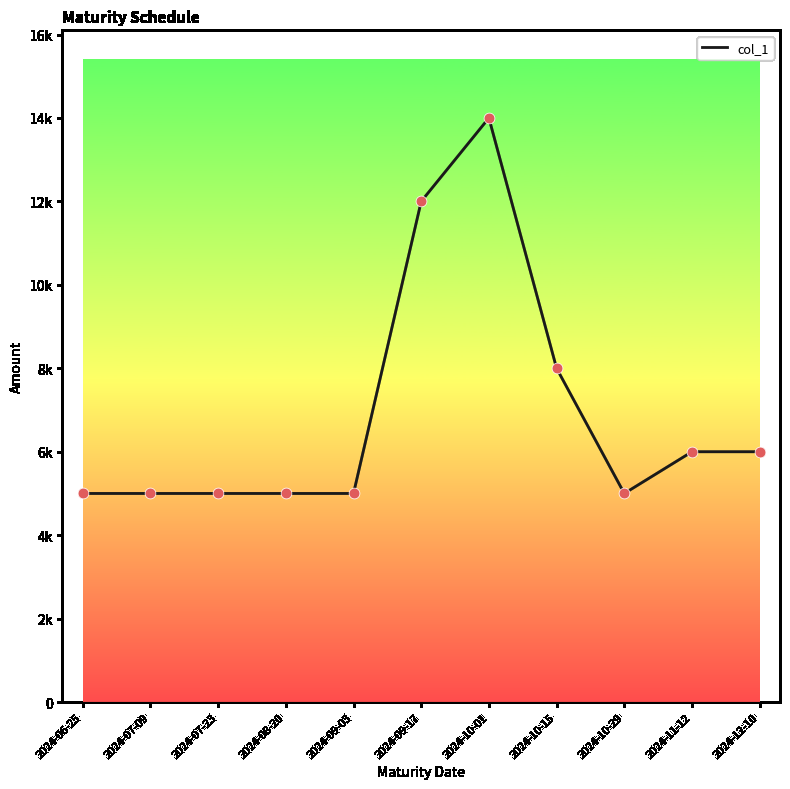

What is the change in value from 2024-08-20 to 2024-12-10?

+1000